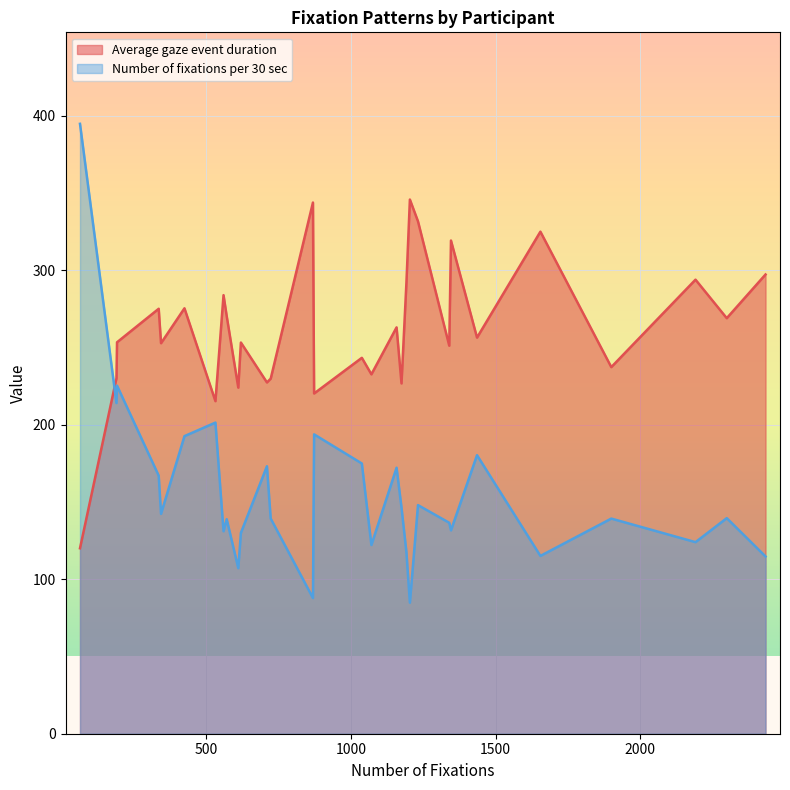

What is the greatest value displayed?

394.6